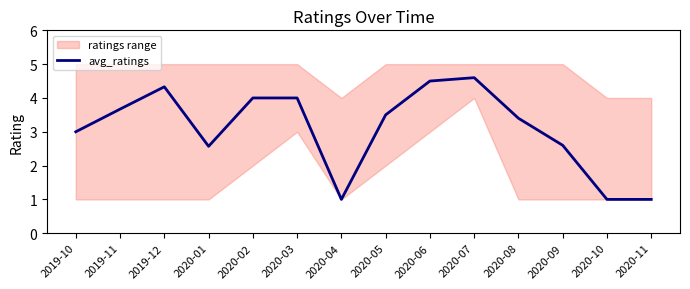

The value of avg_ratings at 2020-02 is 2.7. True or false?

False